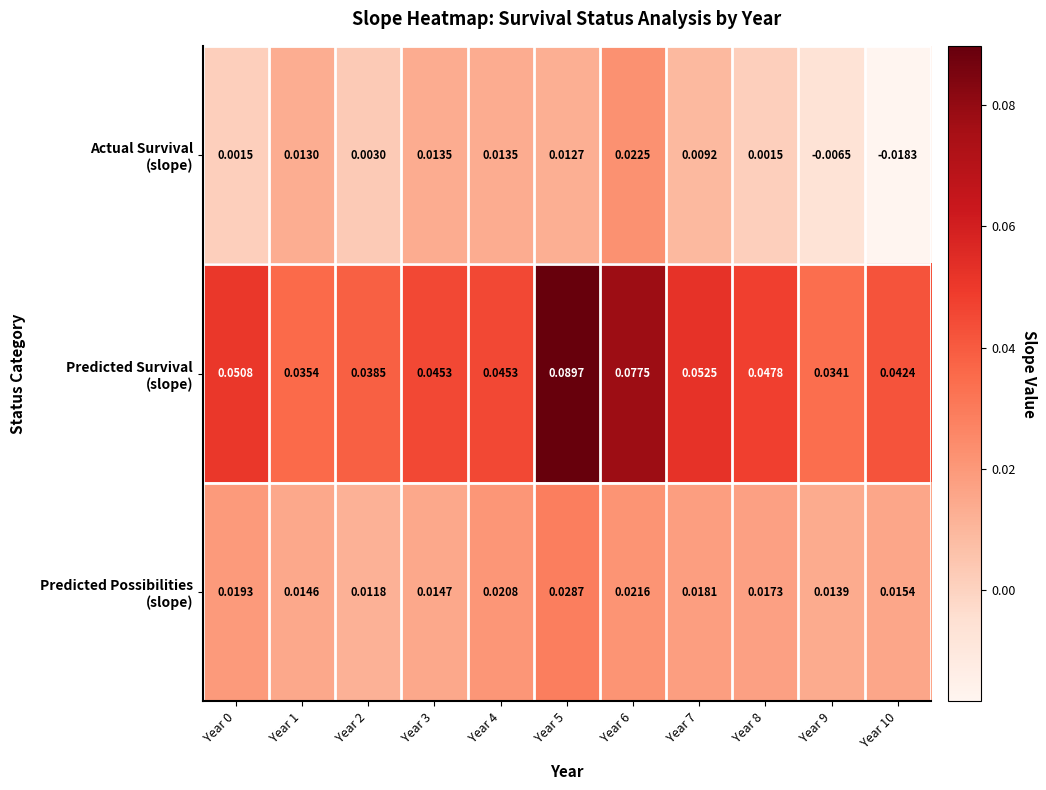

Which series has the largest range (max minus min)?

Predicted Survival (slope)